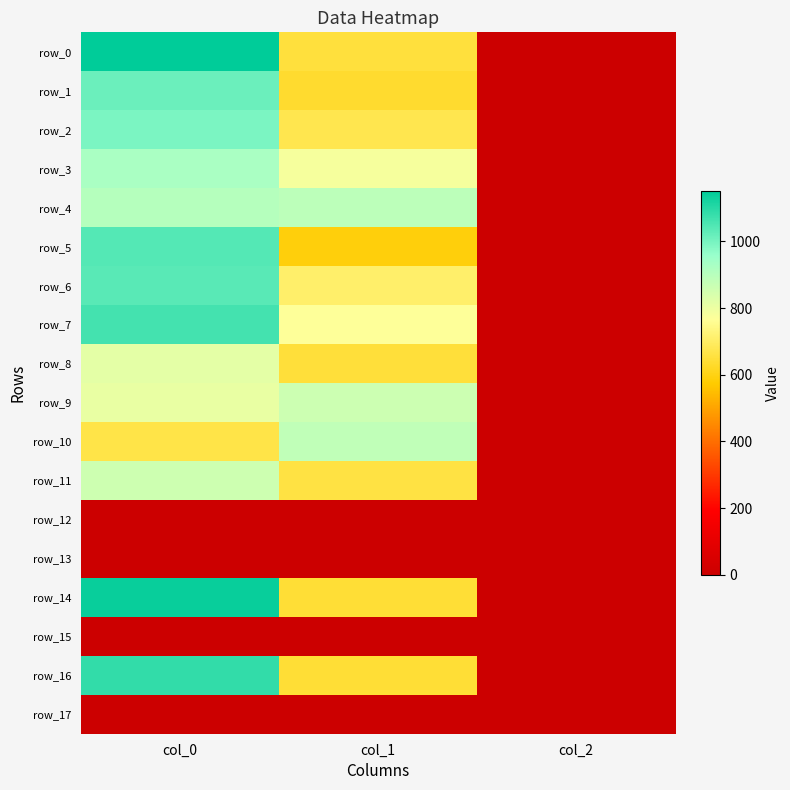

List the labels in order of row_9 value, smallest first.

col_2, col_0, col_1